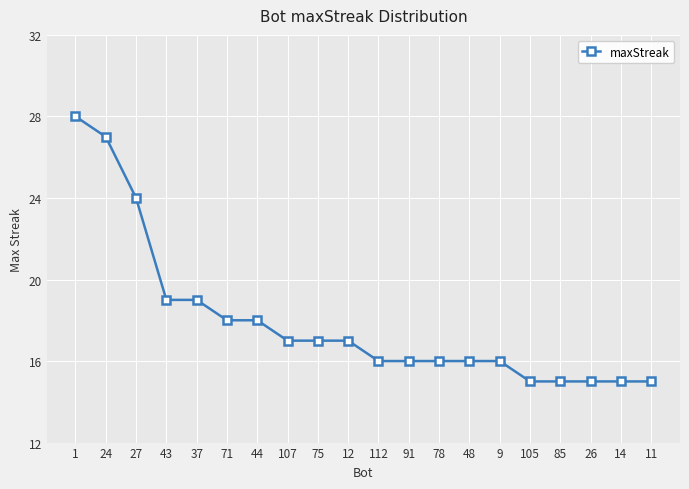

Count the number of categories in the chart.

20